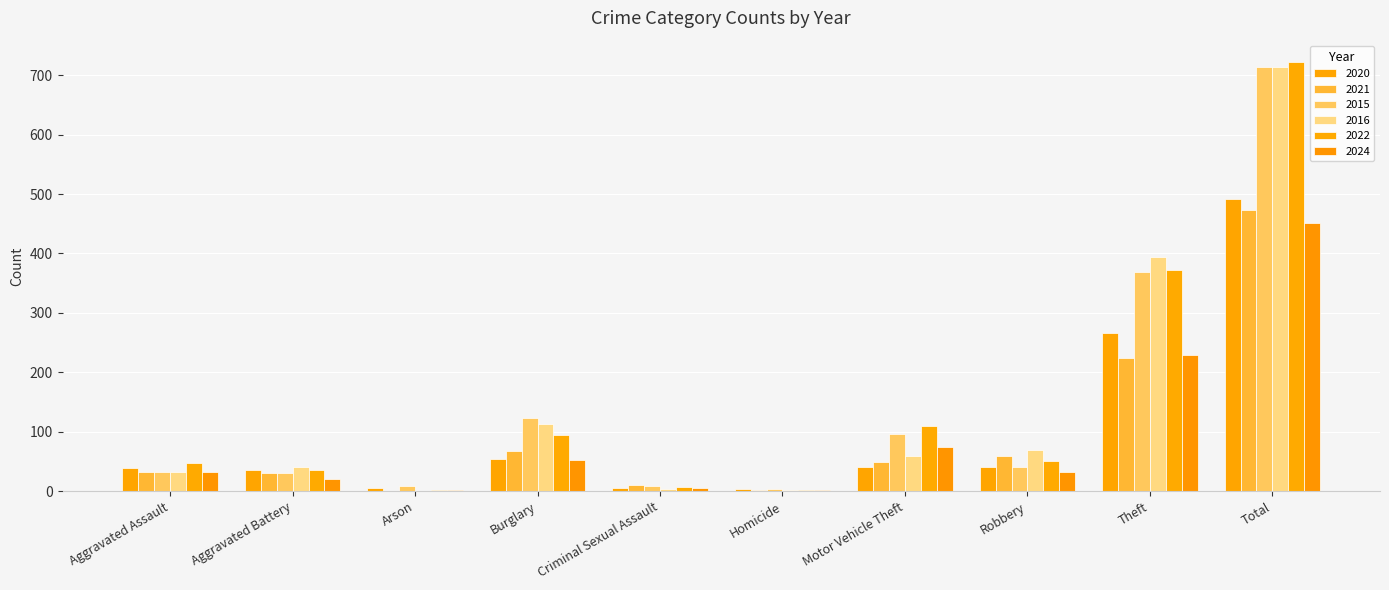

What is the label of the 9th bar from the left?

Theft